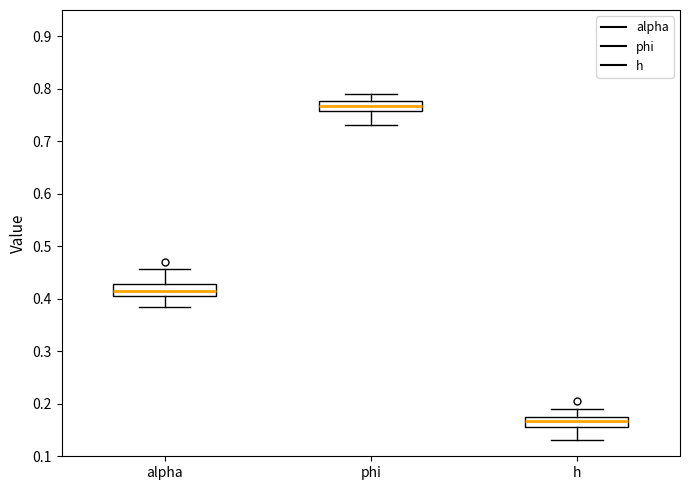

Reading left to right, read every box against the y-axis: the position of its median line, the range the box covers, and the ends of its whiskers. The values are not printed on the chart, so give them approximately, as read against the axis.

alpha: median 0.42, box 0.41 to 0.43, whiskers 0.38 to 0.46
phi: median 0.77, box 0.76 to 0.78, whiskers 0.73 to 0.79
h: median 0.17 (inside the box), box 0.16 to 0.17, whiskers 0.13 to 0.19